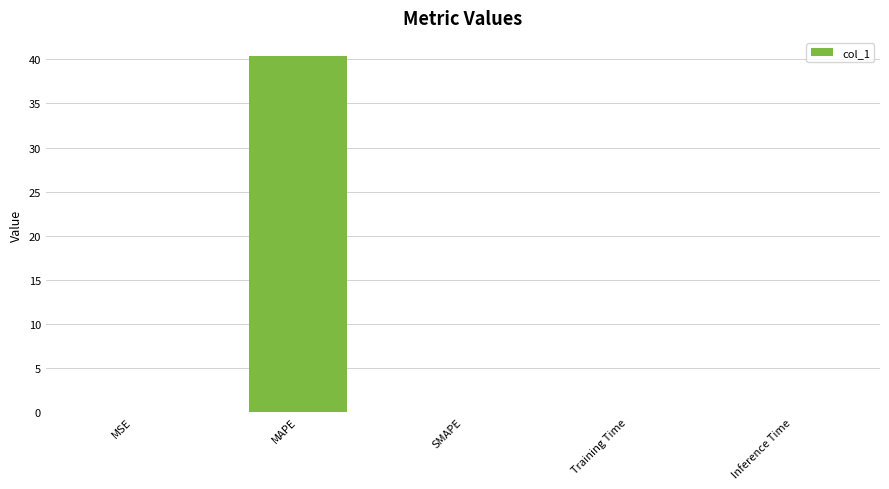

How many categories are shown in the chart?

5